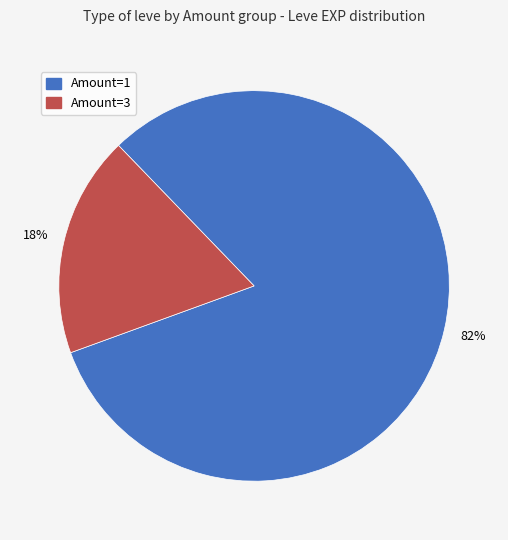

How many slices are in this pie chart?

2